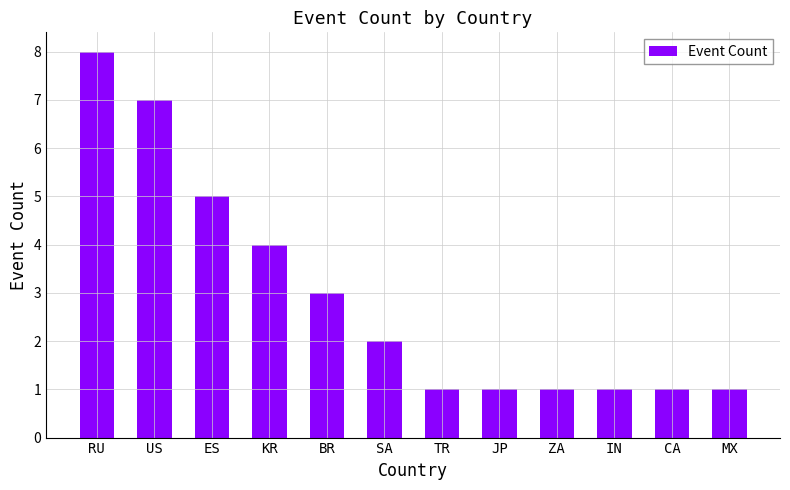

Are the bars grouped side by side (vs. stacked)?

No